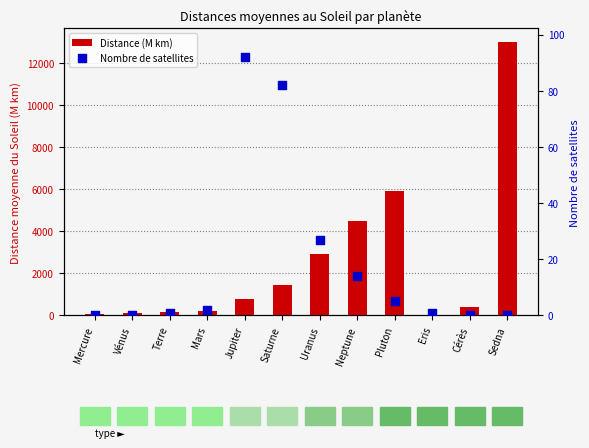

Which series reaches the maximum Y coordinate?

Distance (M km)